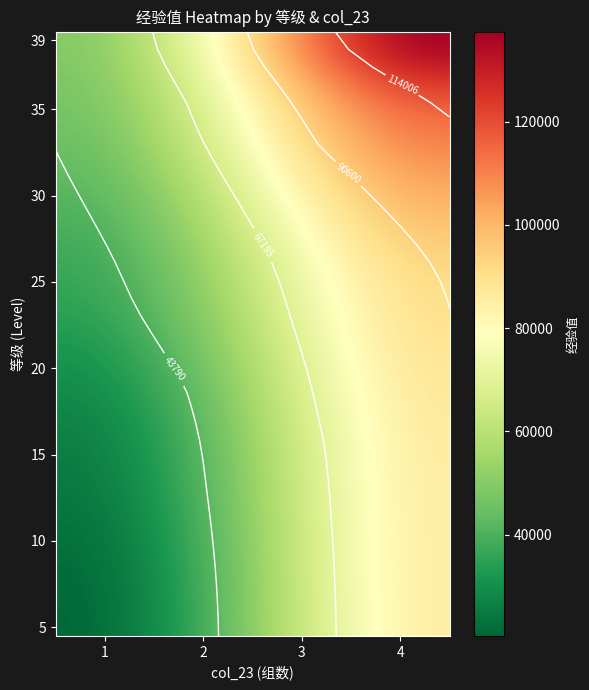

At which category is the sum across all series the highest?

4